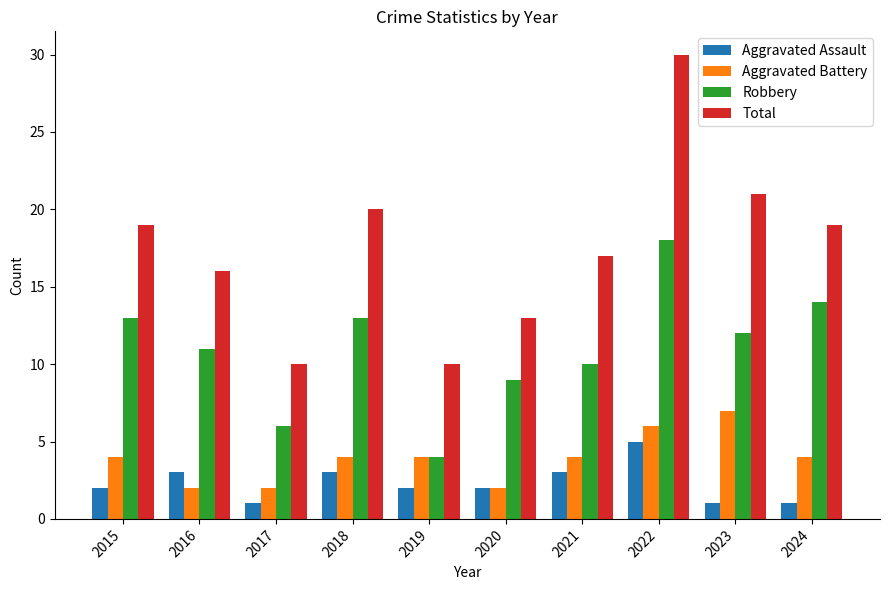

Which series has the largest range (max minus min)?

Total